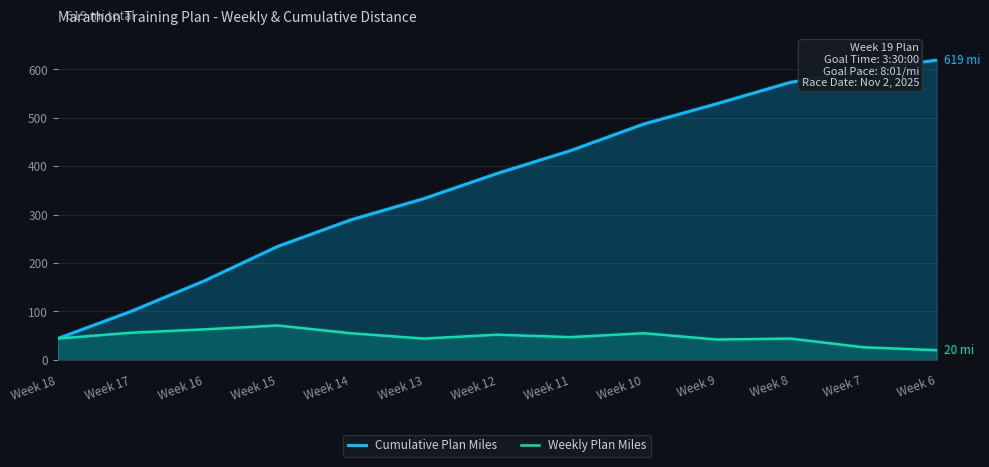

How many values in the Cumulative Plan Miles series are below 385?

6